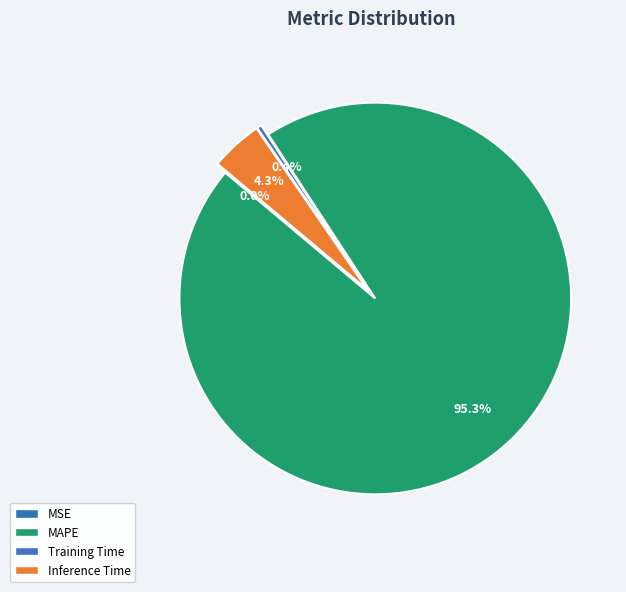

What portion of the pie excludes MAPE?

4.7%